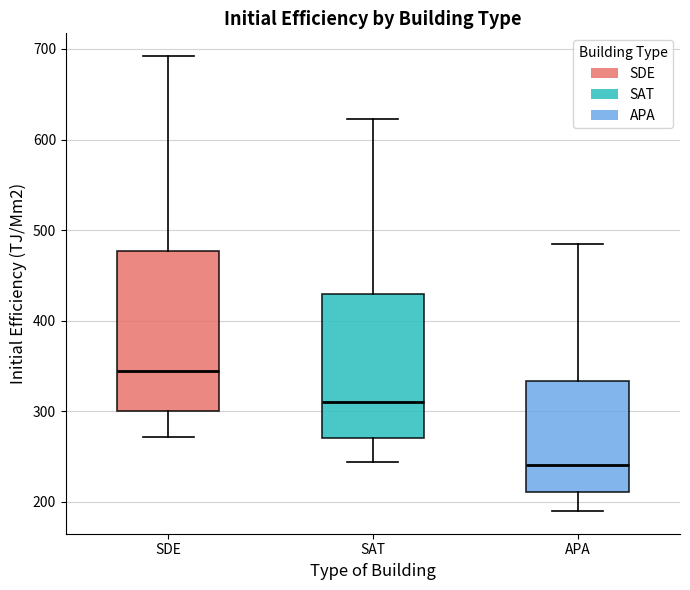

Reading left to right, transcribe this box plot: for each box, give where its median line is, the range the box spans, and where its two whiskers end, as read against the y-axis. The values are not printed on the chart, so give them approximately, as read against the axis.

SDE: median 340, box 300 to 480, whiskers 270 to 690
SAT: median 310, box 270 to 430, whiskers 240 to 620
APA: median 240, box 210 to 330, whiskers 190 to 480